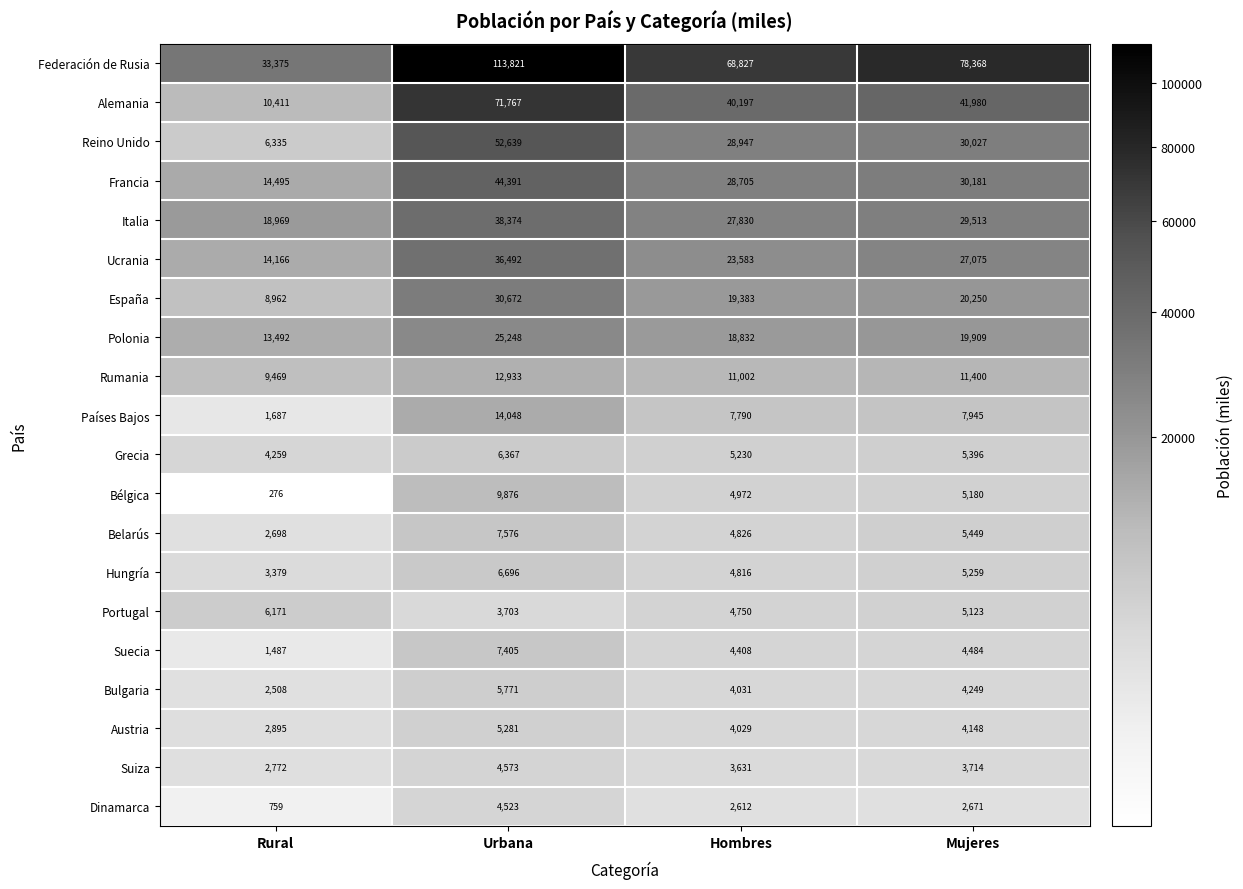

What is the total value across all series at Hombres?

318401